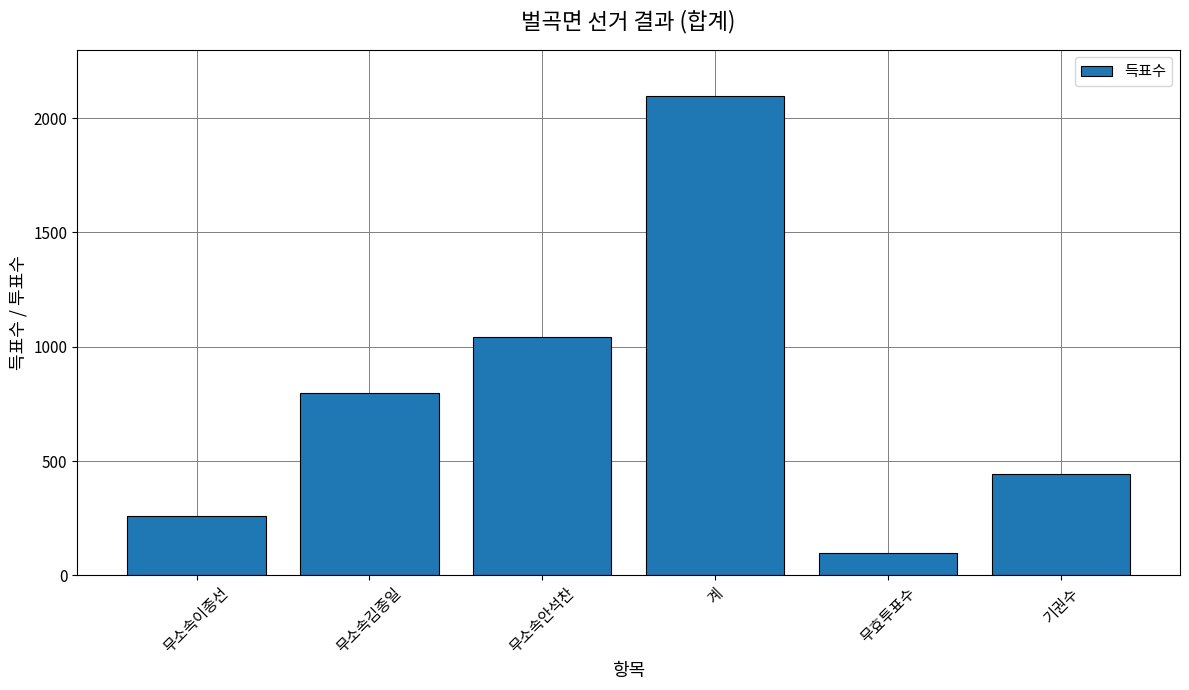

True or false: the data shows 410 at 무소속이종선.

False